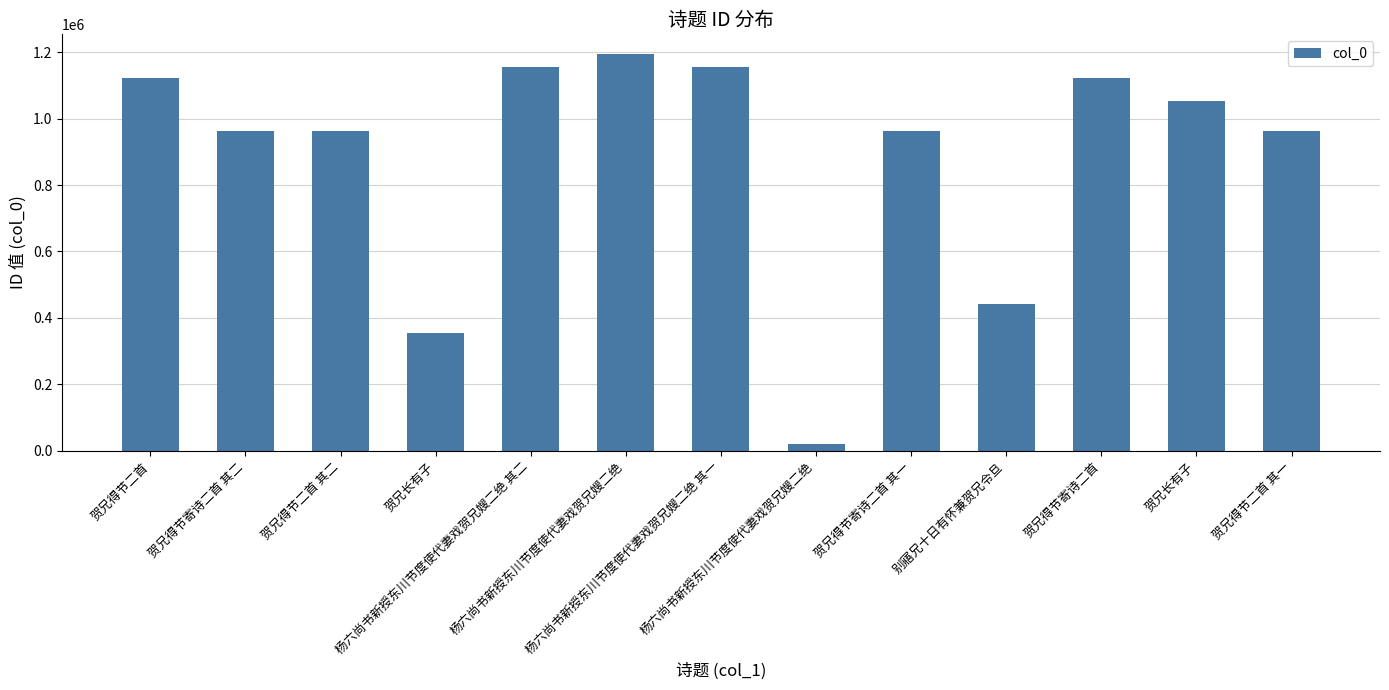

How many values are below 961189?

6